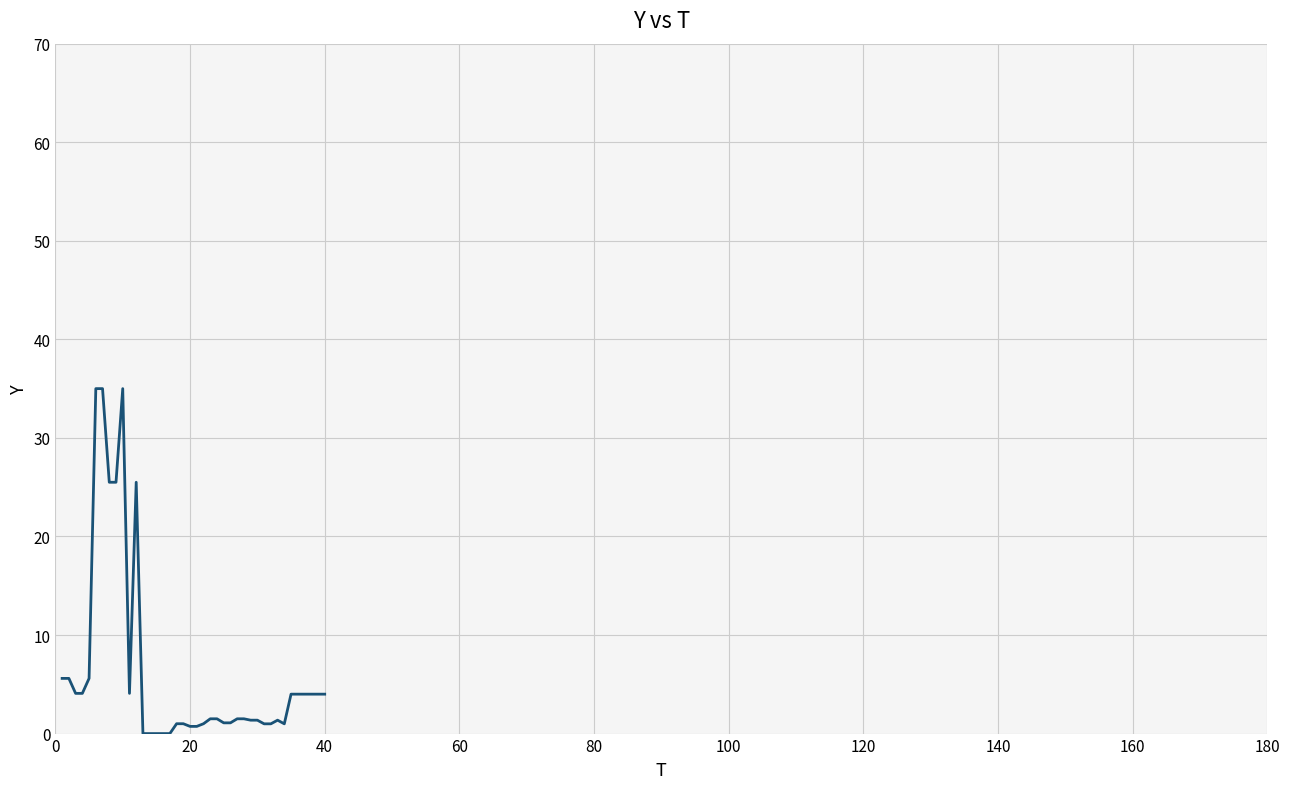

What is the greatest value displayed?

35.0